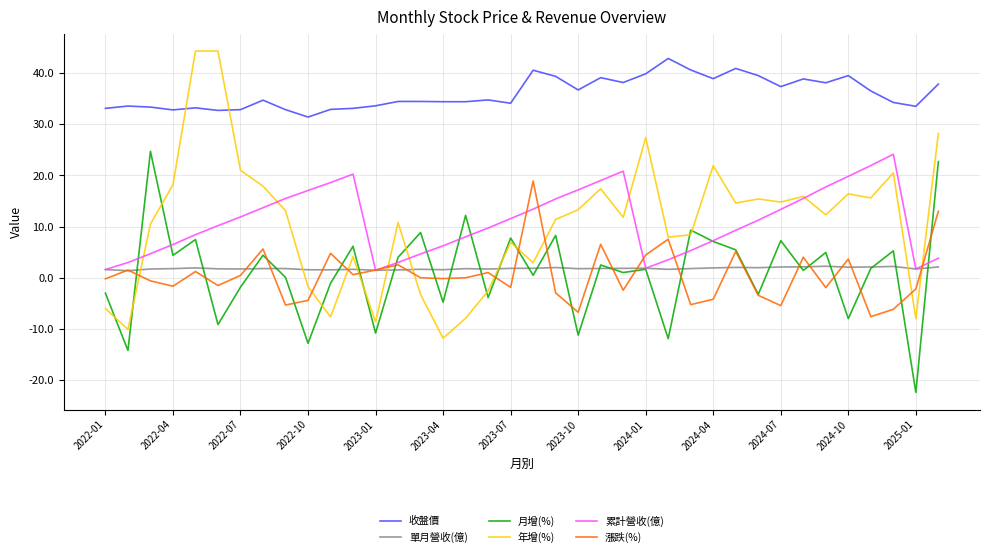

What is the greatest value displayed?

44.3